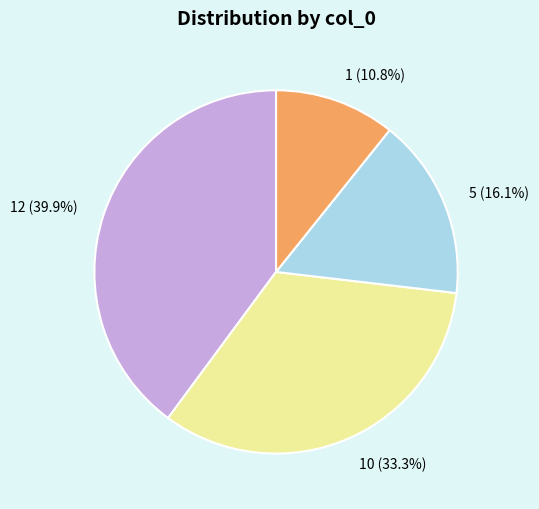

Between 1 and 5, which is larger?

5